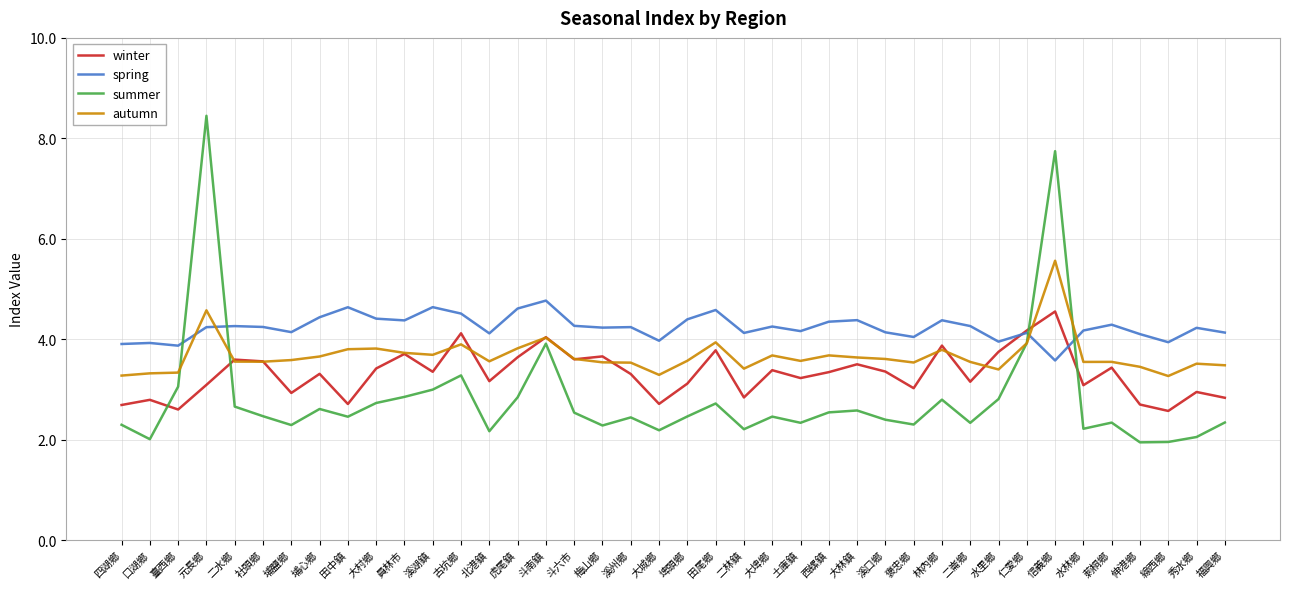

What is the minimum value shown in the chart?

1.9